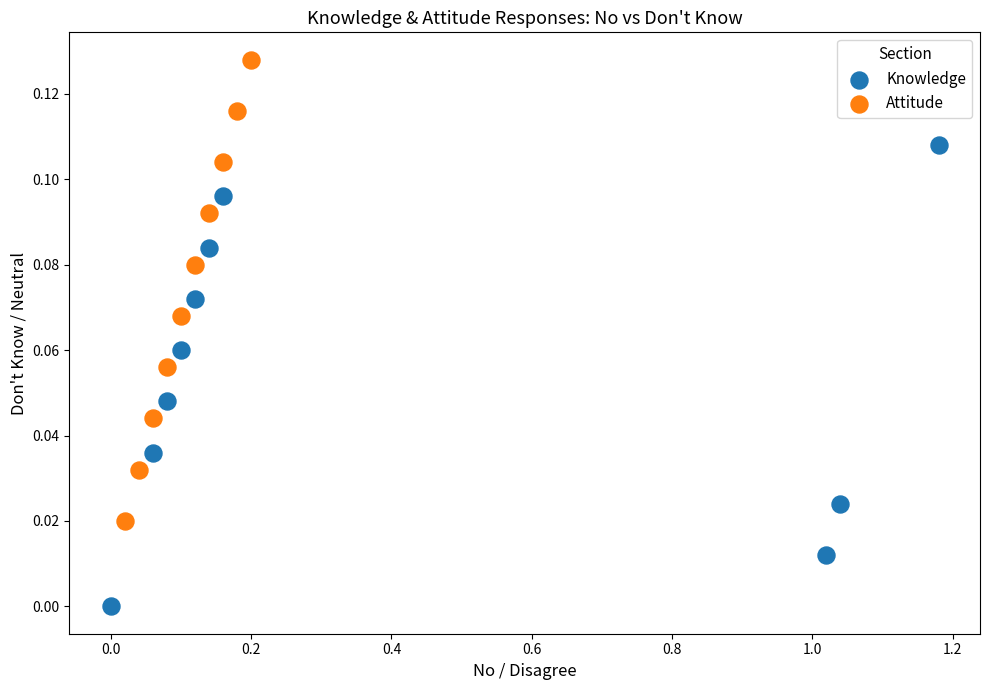

Which series reaches the maximum Y coordinate?

Attitude